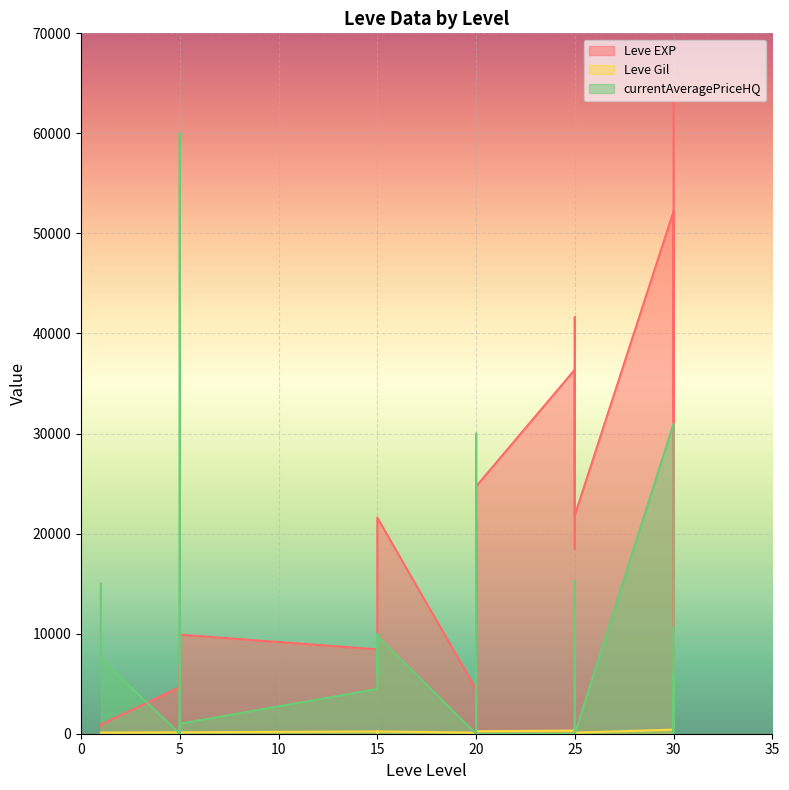

What is the value of the Leve EXP point at the 12th from the left?

8430